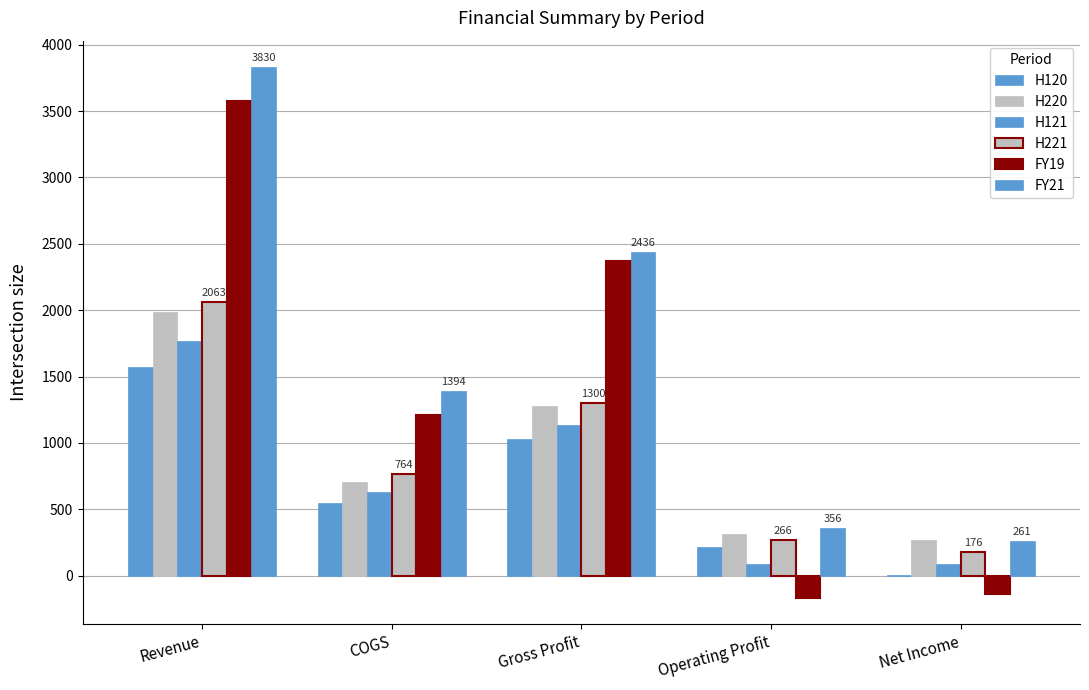

How many data points does each series have?

5